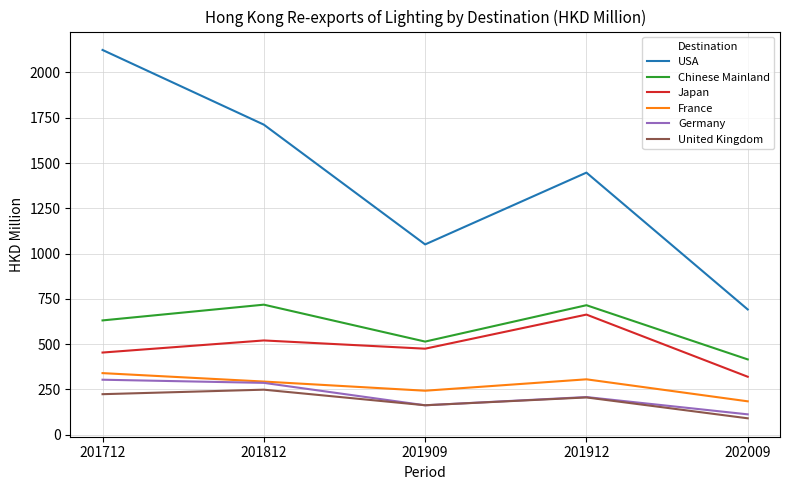

What is the difference between the second highest and second lowest values in the Japan series?

66.8